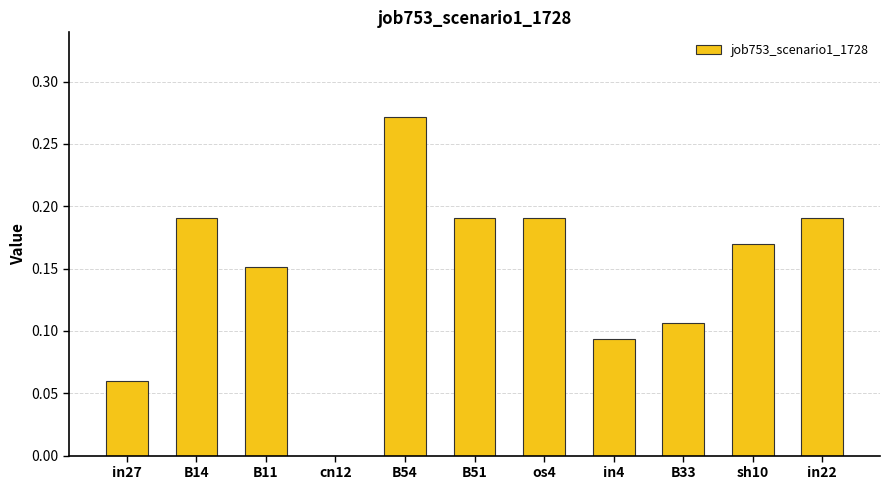

Which has a higher value, in27 or B11?

B11